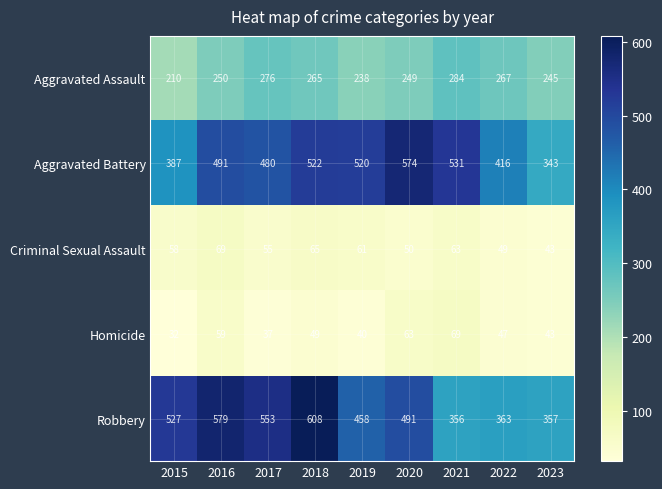

What is the maximum value shown in the chart?

608